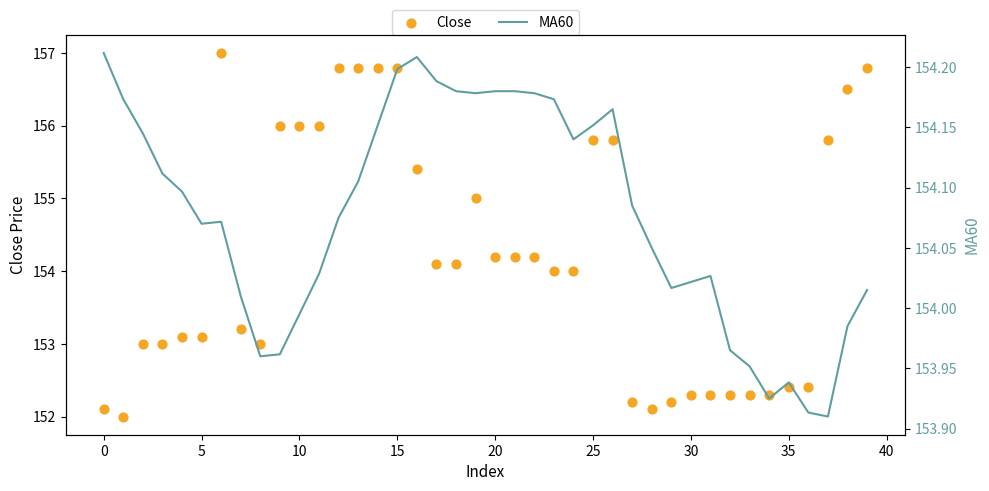

What is the total value across all series at 22?

308.4